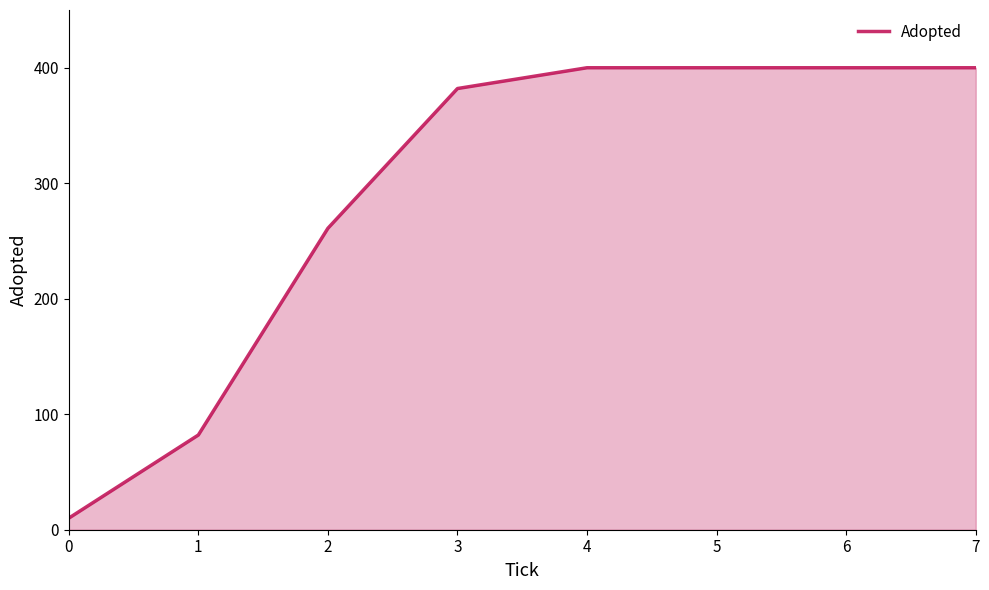

What is the approximate value at 1, to the nearest 50?

100